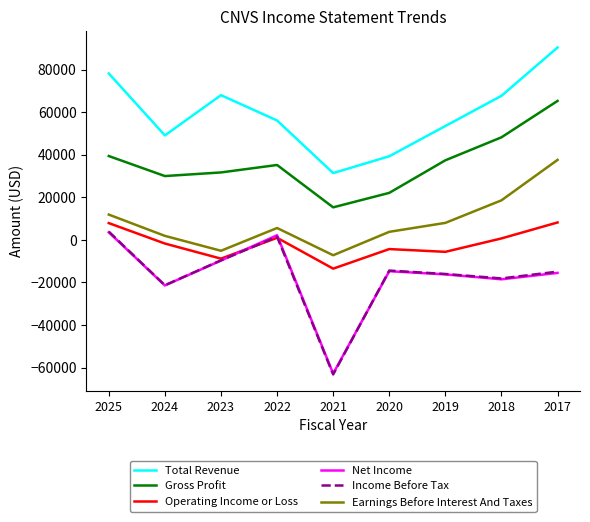

At which label is Total Revenue closest to 60900?

2022